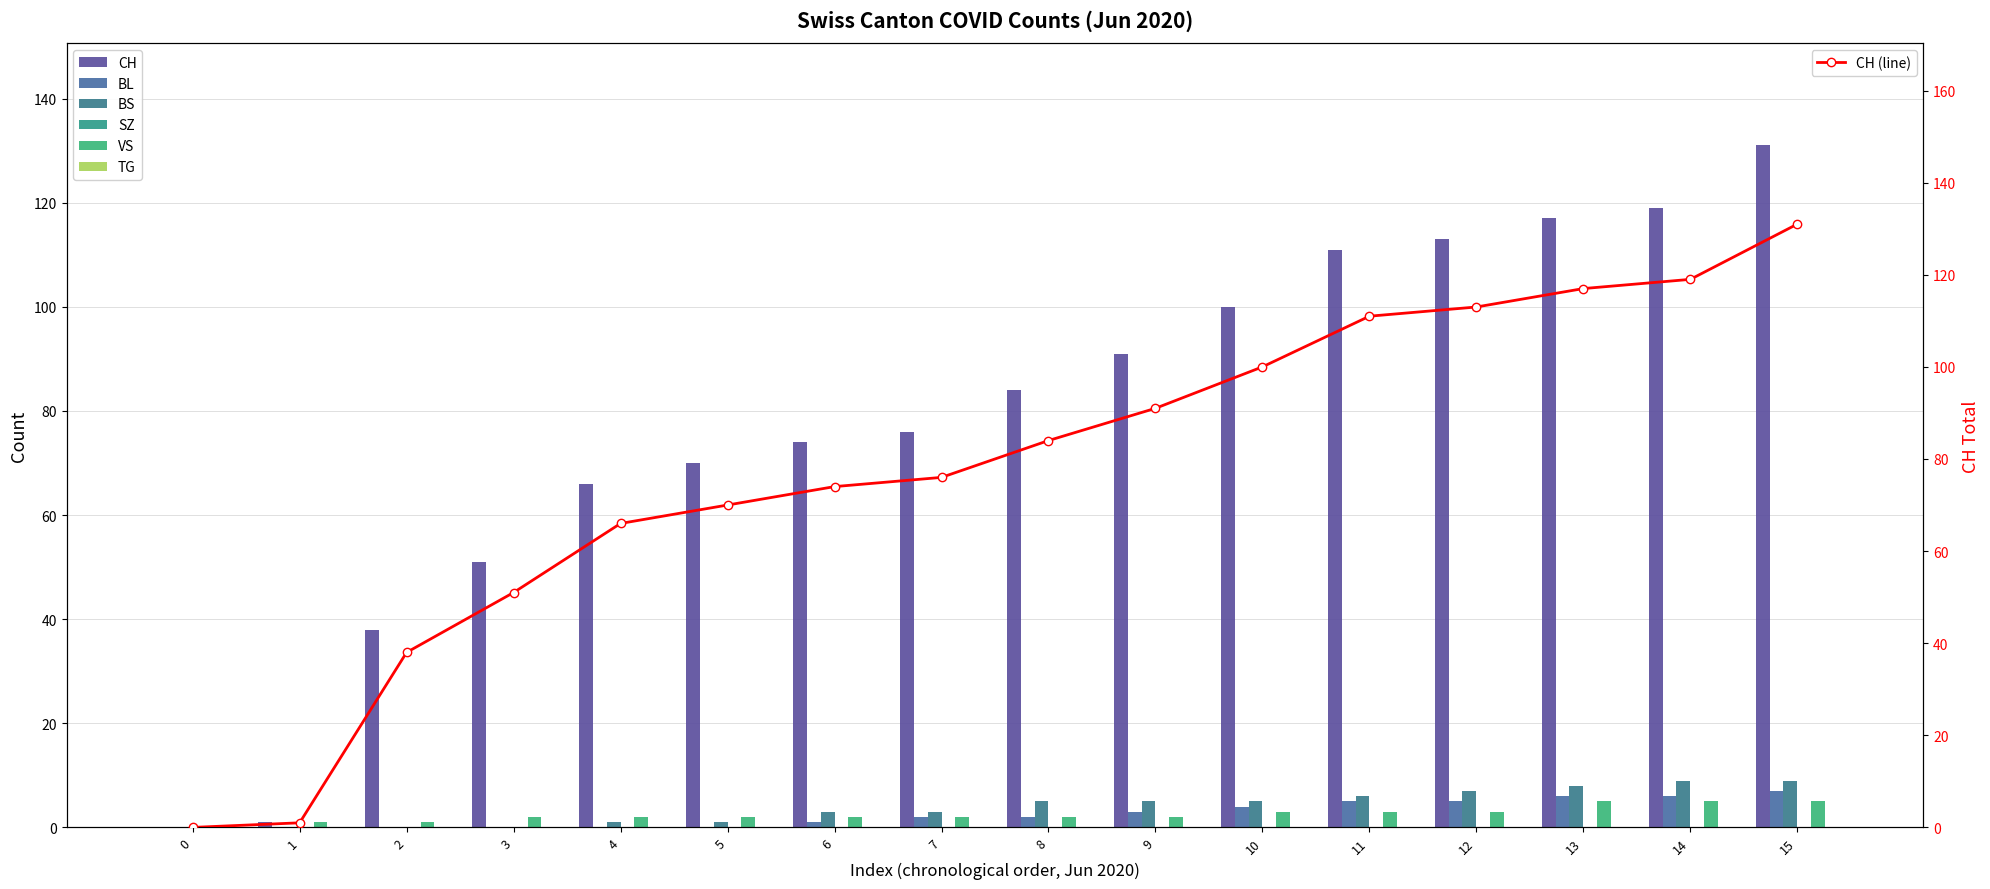

What is the greatest value displayed?

131